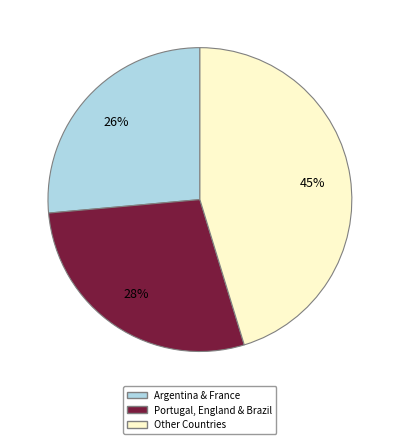

How many slices are in this pie chart?

3